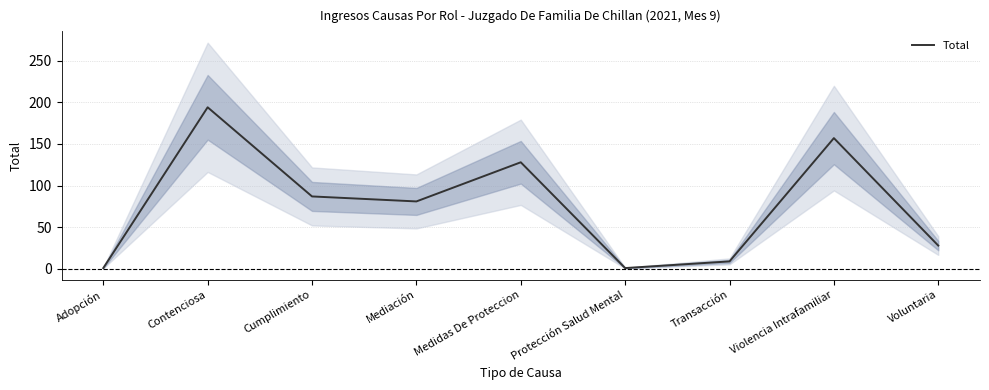

List the labels in order of value, largest first.

Contenciosa, Violencia Intrafamiliar, Medidas De Proteccion, Cumplimiento, Mediación, Voluntaria, Transacción, Adopción, Protección Salud Mental